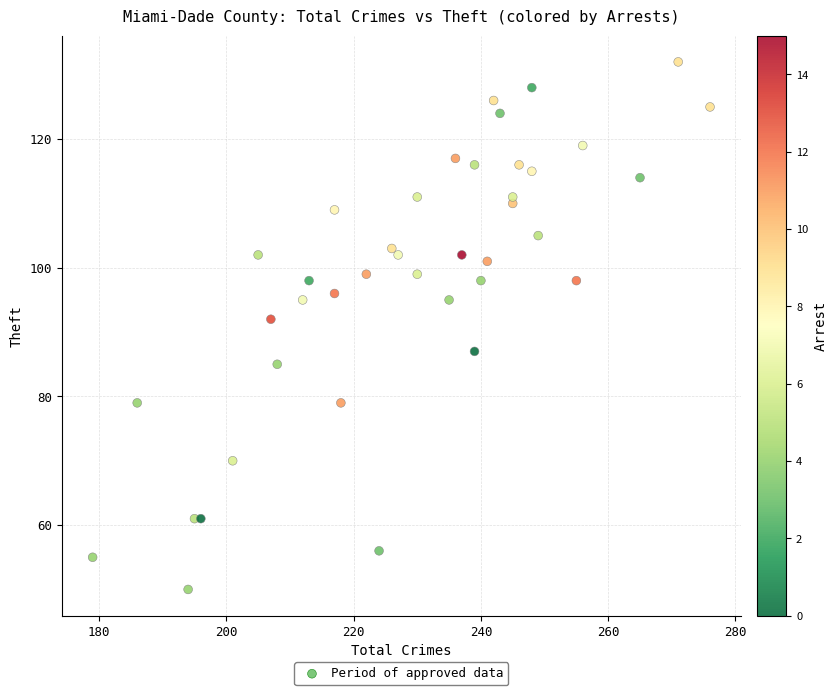

What Y value in the scatter plot is closest to 91?

92